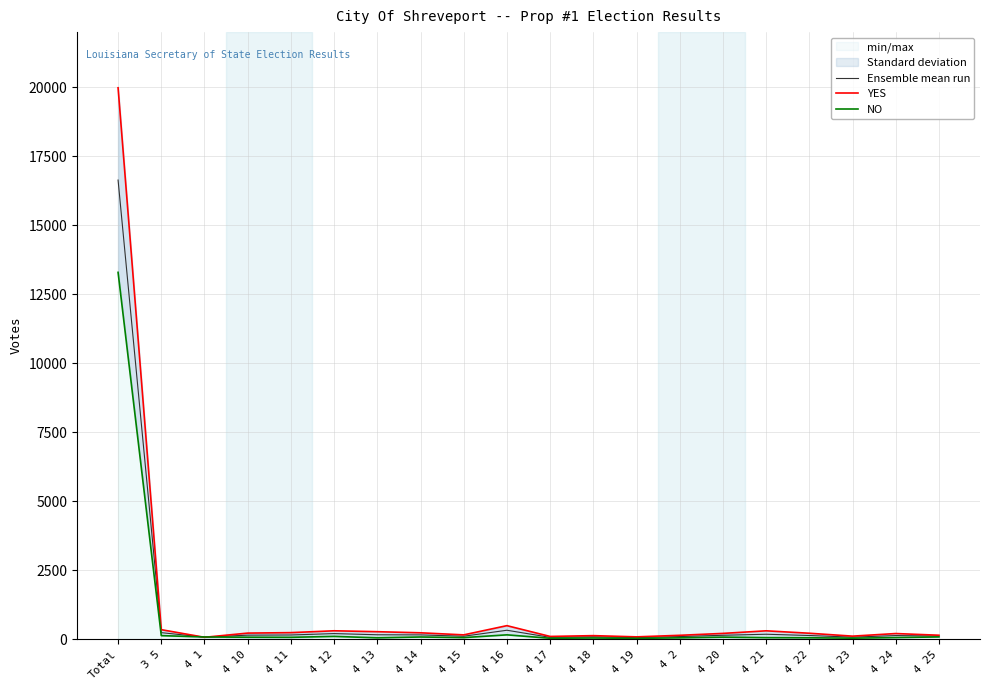

Which category has the lowest value across all series?

4 19